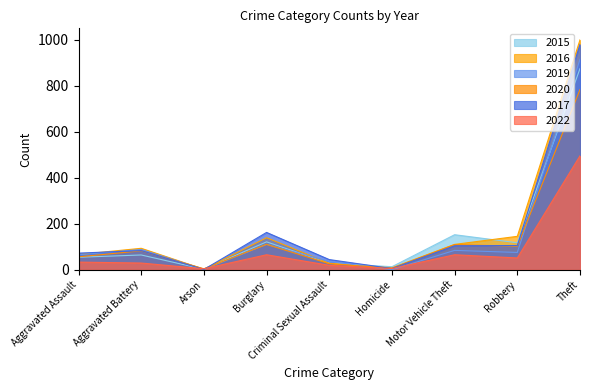

Is it true that 2016 equals 59 at Aggravated Battery?

False